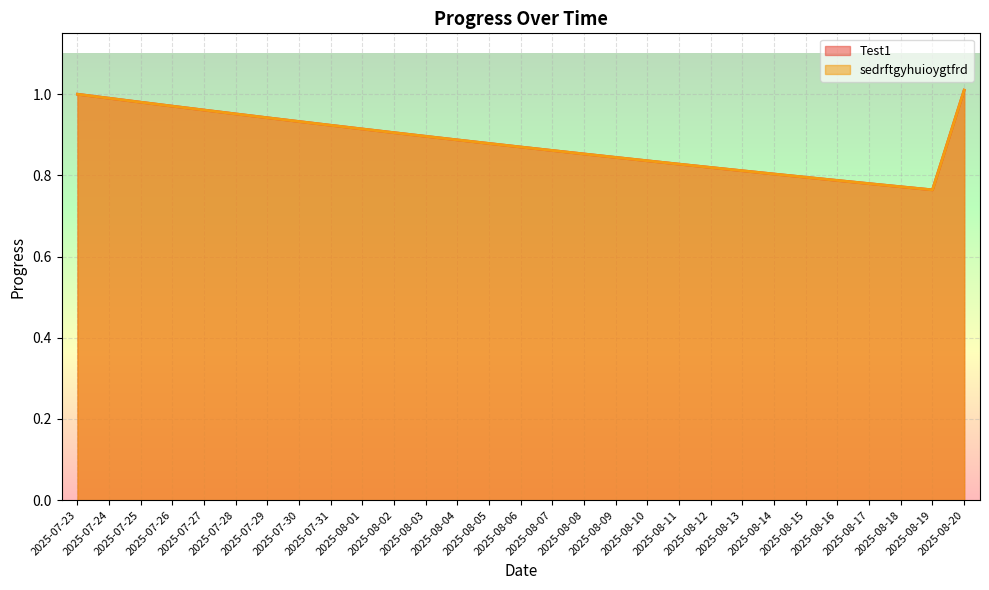

Count the number of categories in the chart.

29